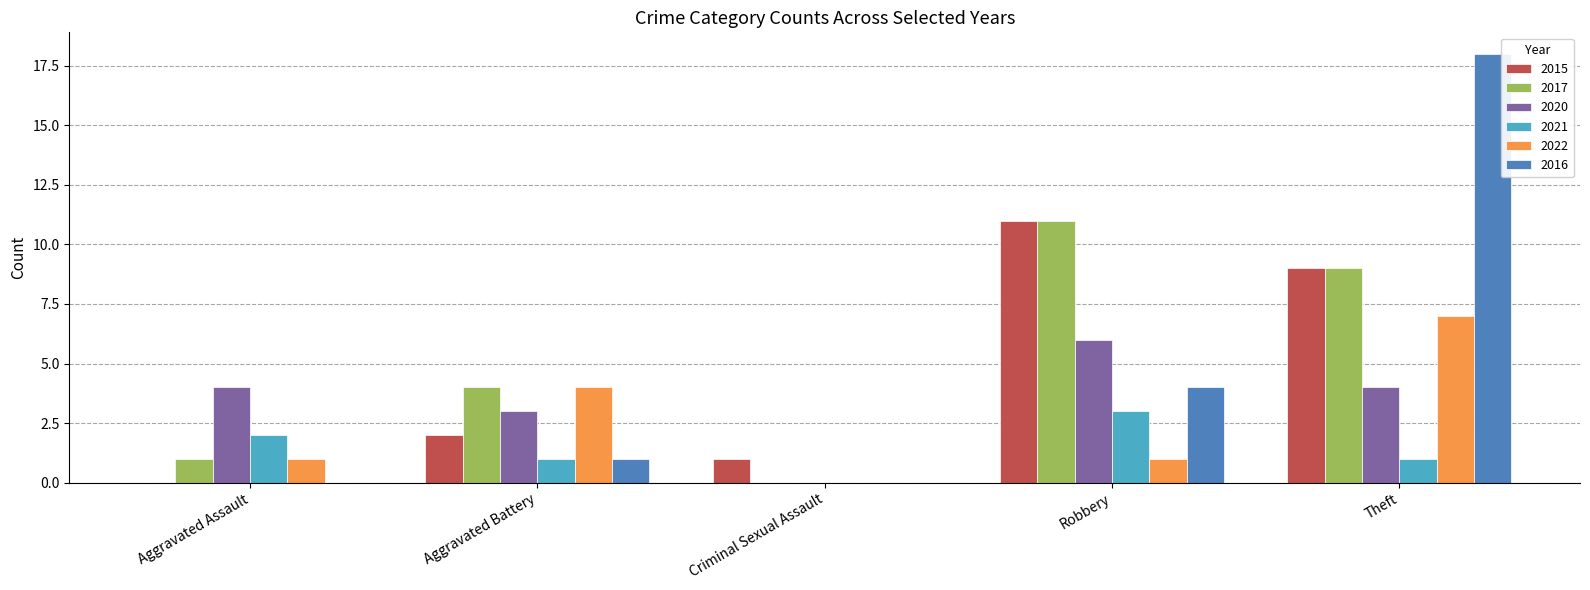

The value of 2016 at Criminal Sexual Assault is -9. True or false?

False